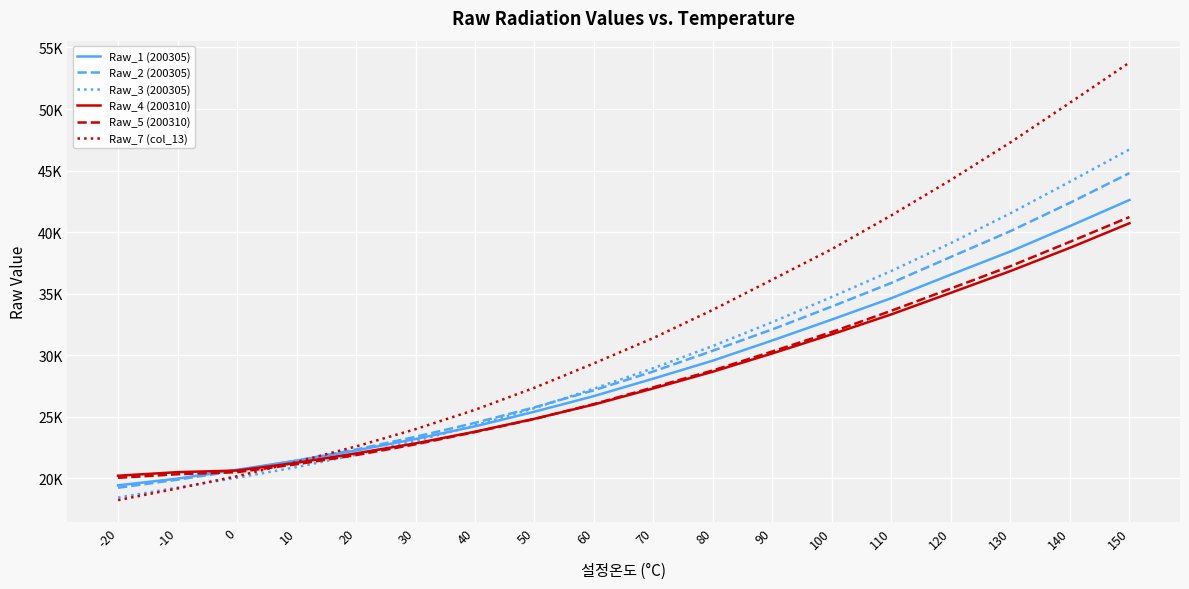

True or false: Raw_7 (col_13) has a value of 33702 at 80.

True